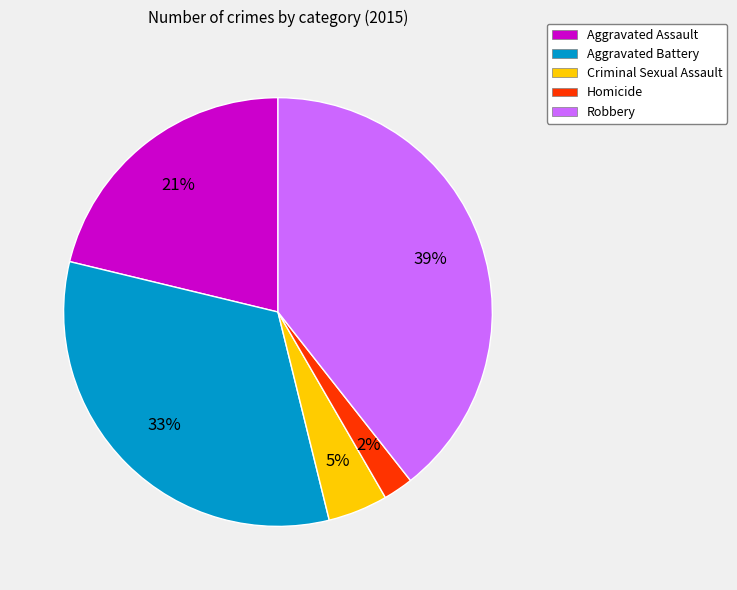

Does any single category account for the majority?

No